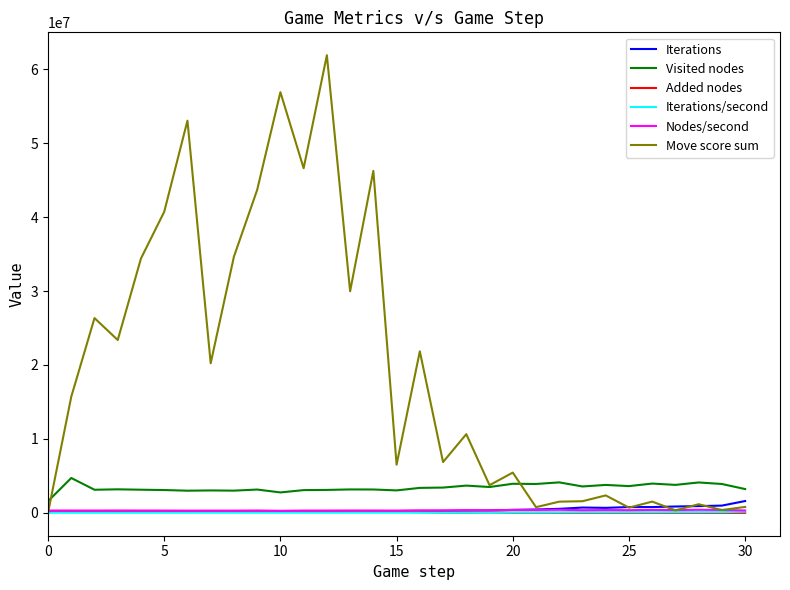

Which series has the widest spread of values?

Move score sum